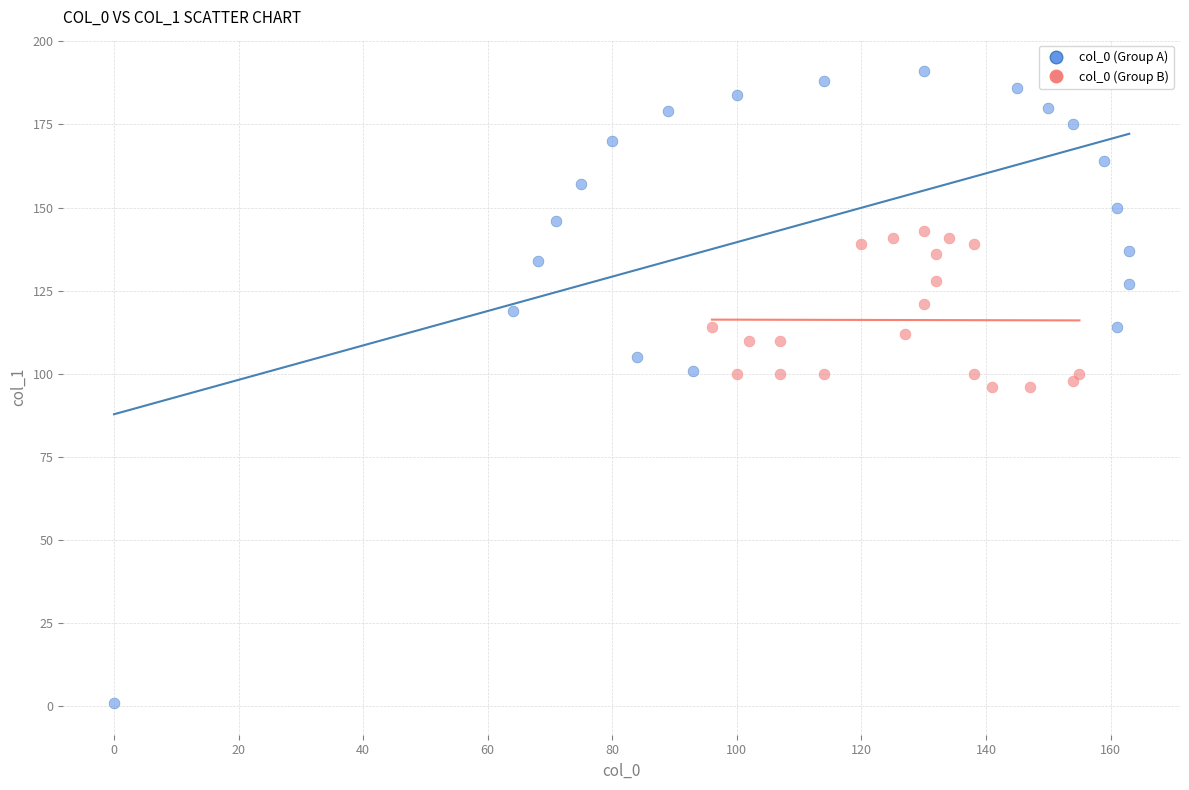

Which series contains the lowest Y value?

col_0 (Group A)